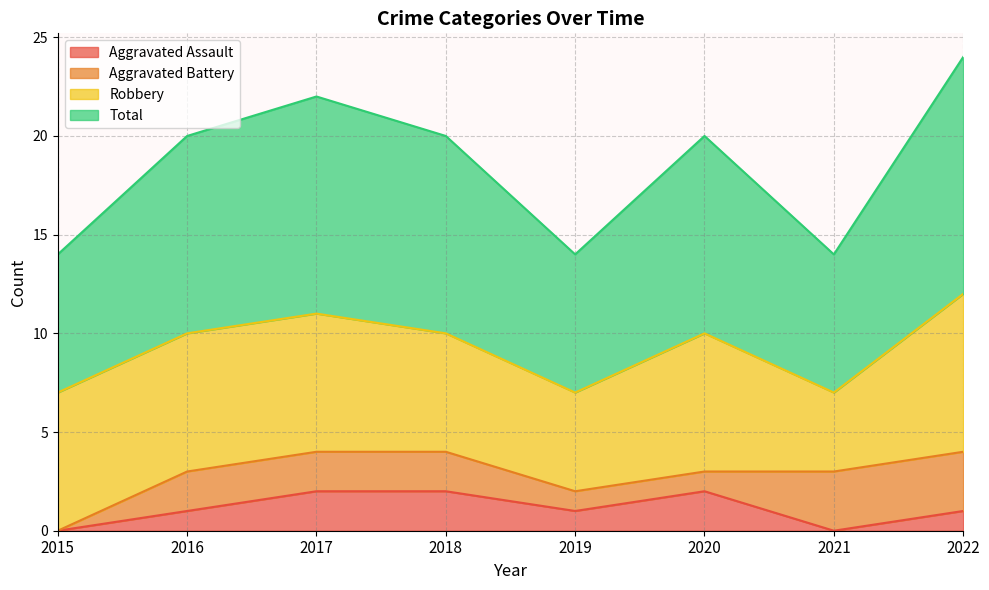

Which category has the lowest value across all series?

2015